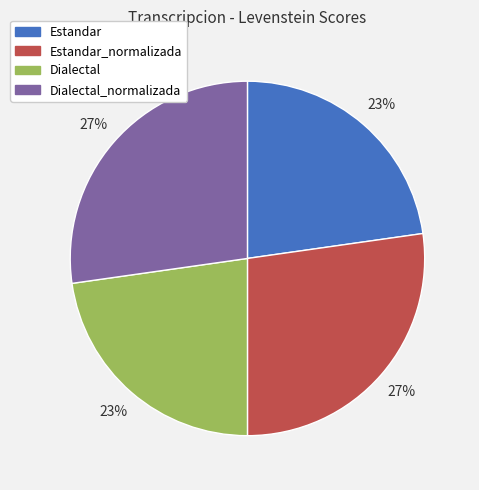

Count the number of slices in the pie.

4